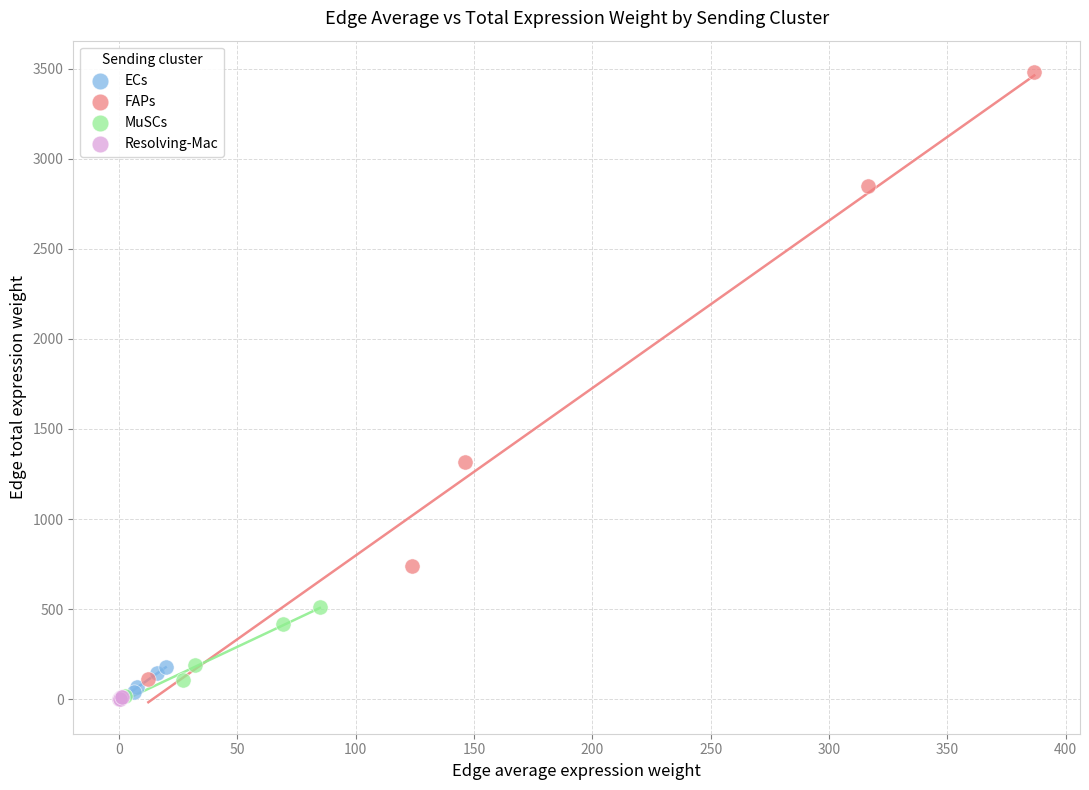

What are all the series names shown in the legend?

ECs, FAPs, MuSCs, Resolving-Mac